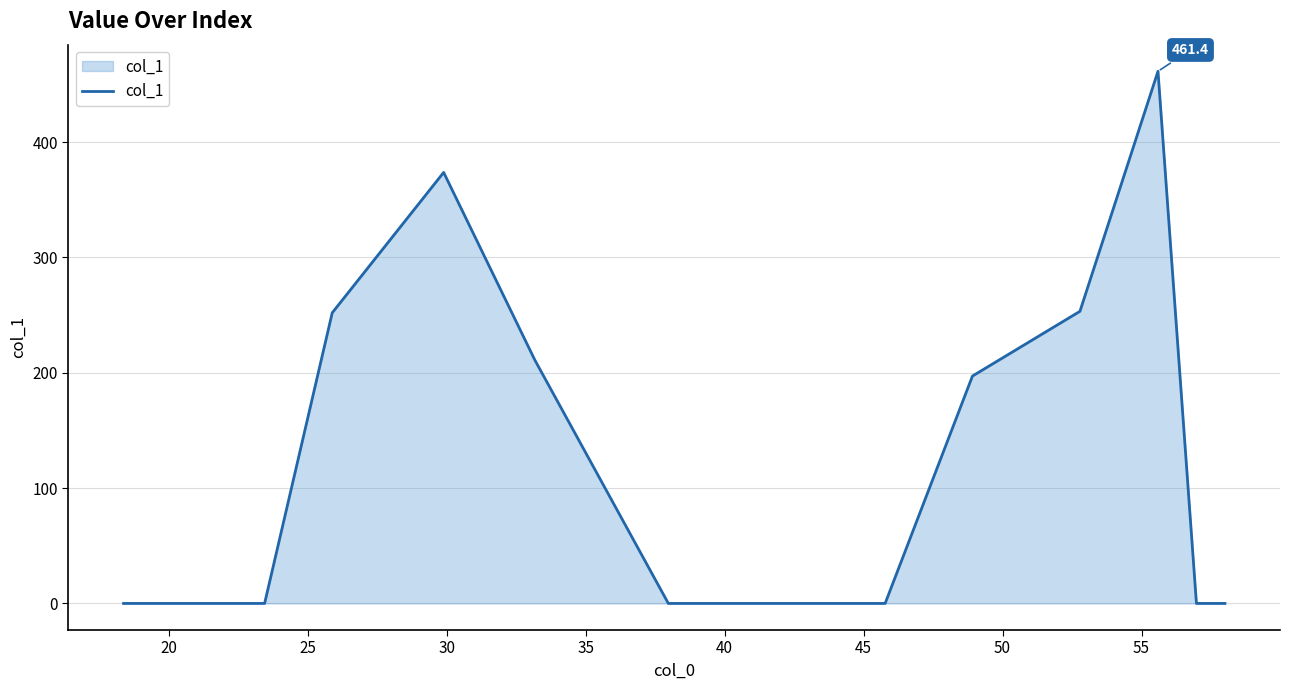

What is the maximum value shown in the chart?

461.4